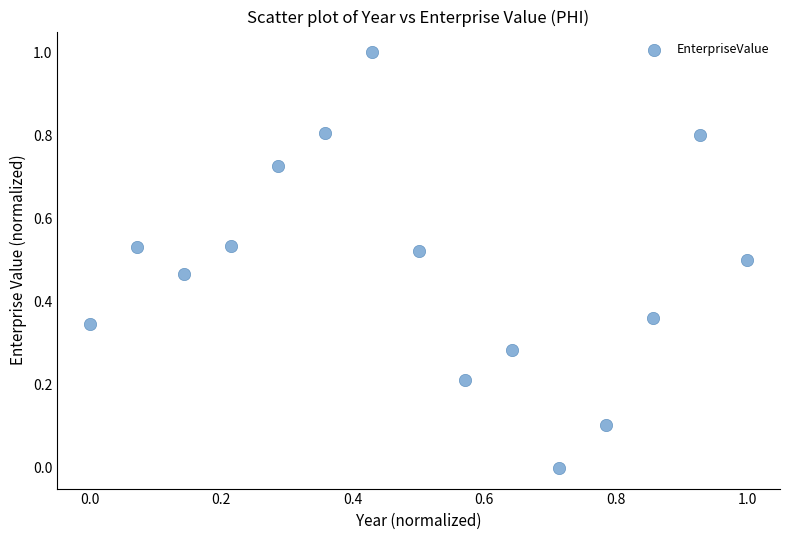

What is the range of X values (max minus min)?

1.0